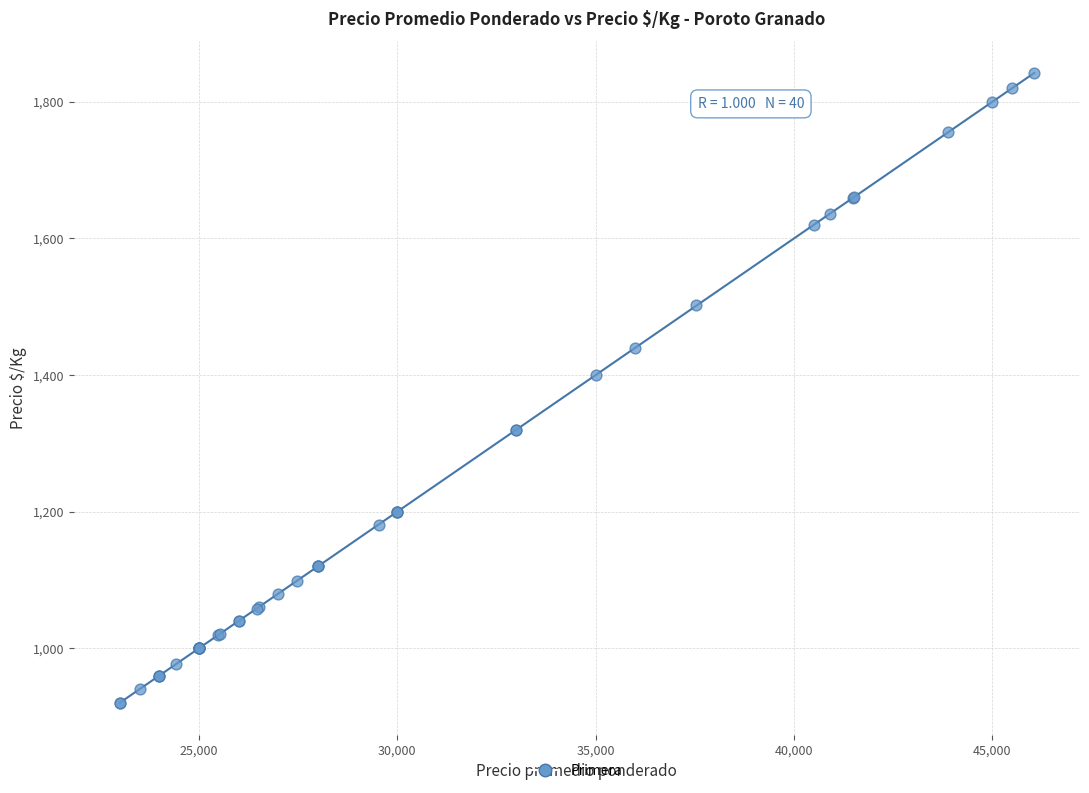

What Y value in the scatter plot is closest to 1381?

1400